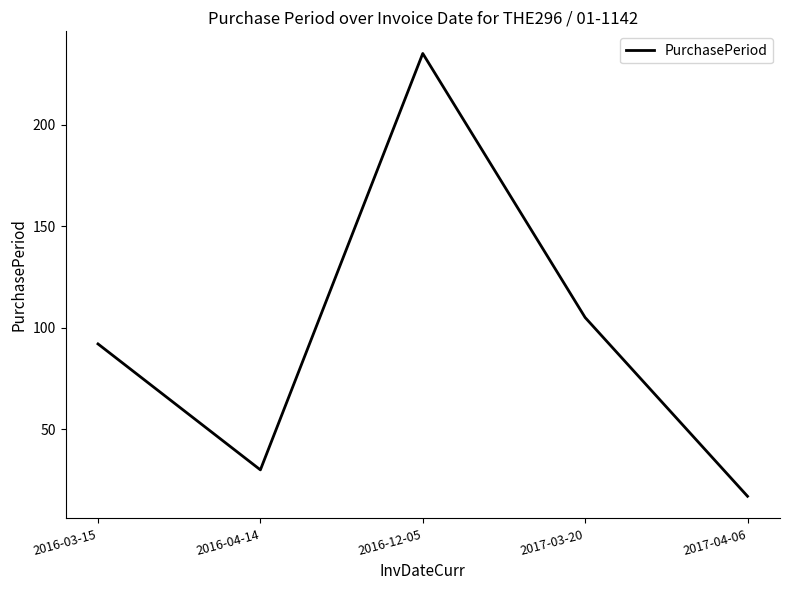

Rank the categories by value from lowest to highest.

2017-04-06, 2016-04-14, 2016-03-15, 2017-03-20, 2016-12-05